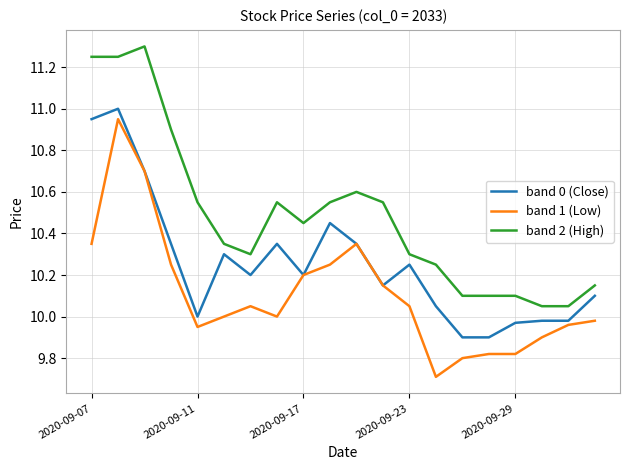

Which series has the largest total across all categories?

band 2 (High)